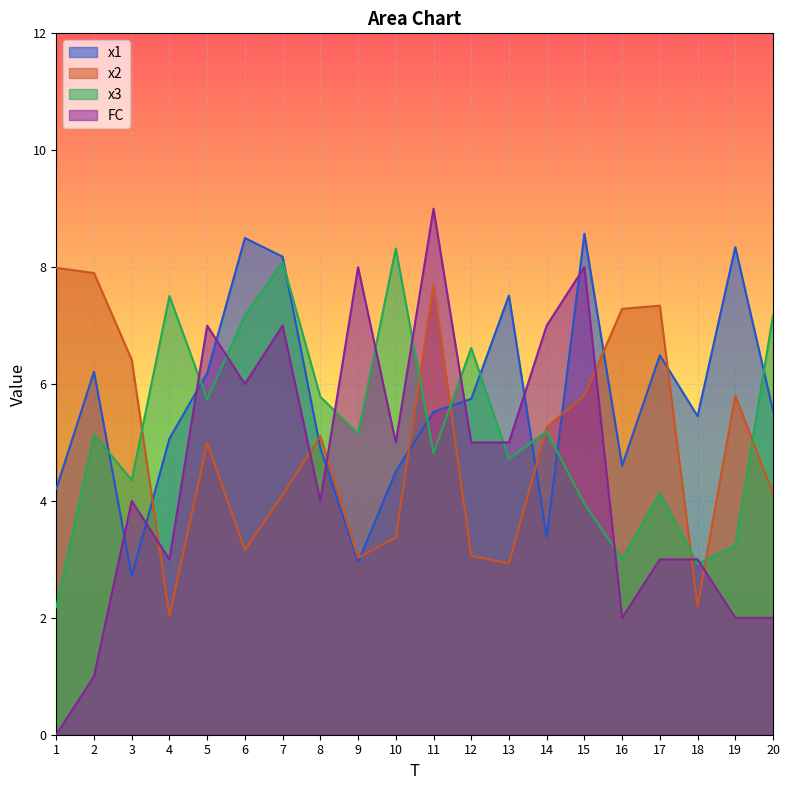

True or false: x1 has a value of 4.6 at 16.

True